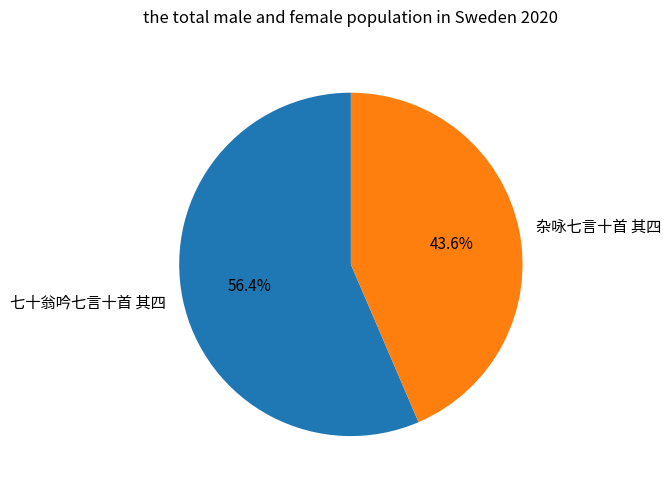

Rank the categories by value from highest to lowest.

七十翁吟七言十首 其四, 杂咏七言十首 其四